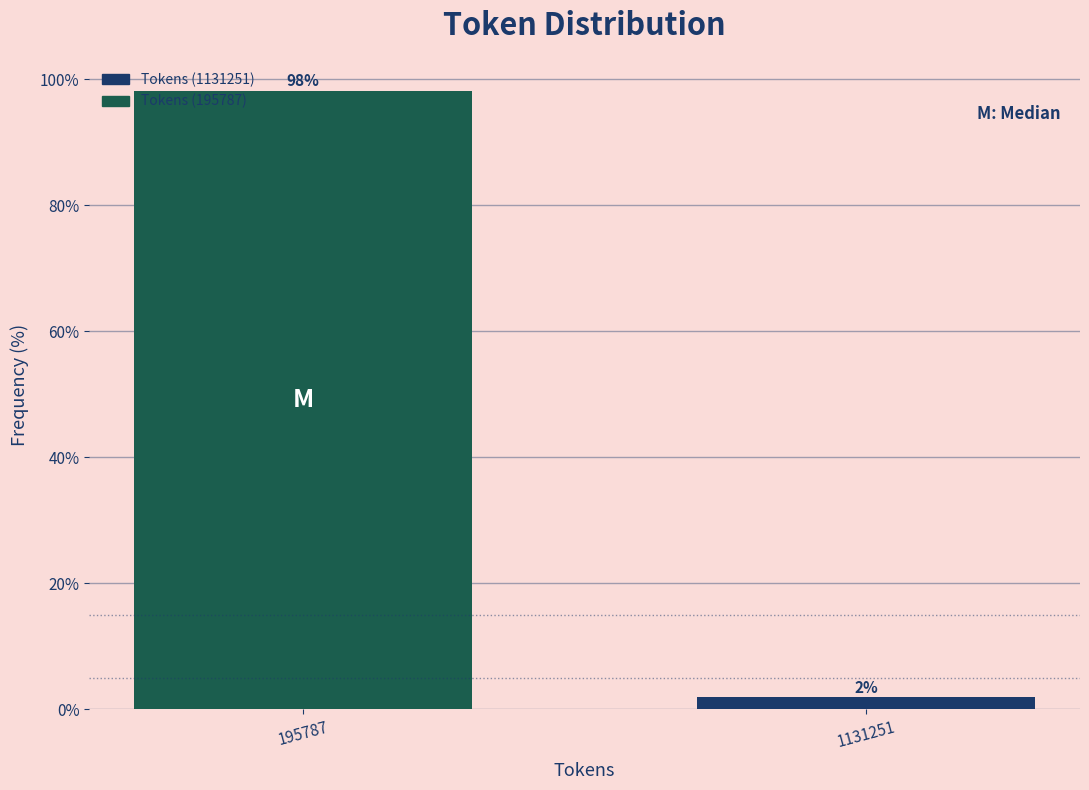

What is the sum of all values?

100.0